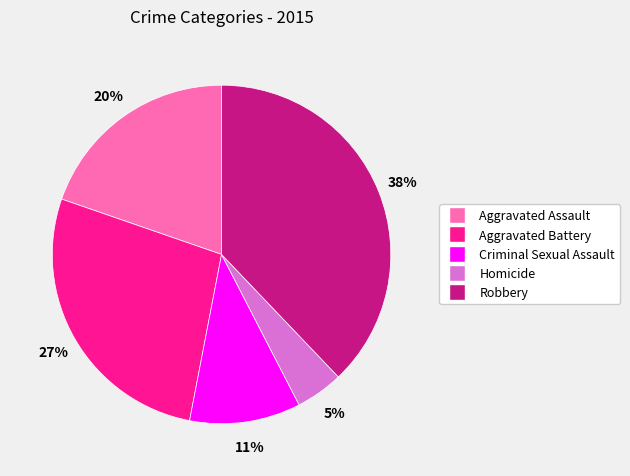

Count the number of slices in the pie.

5